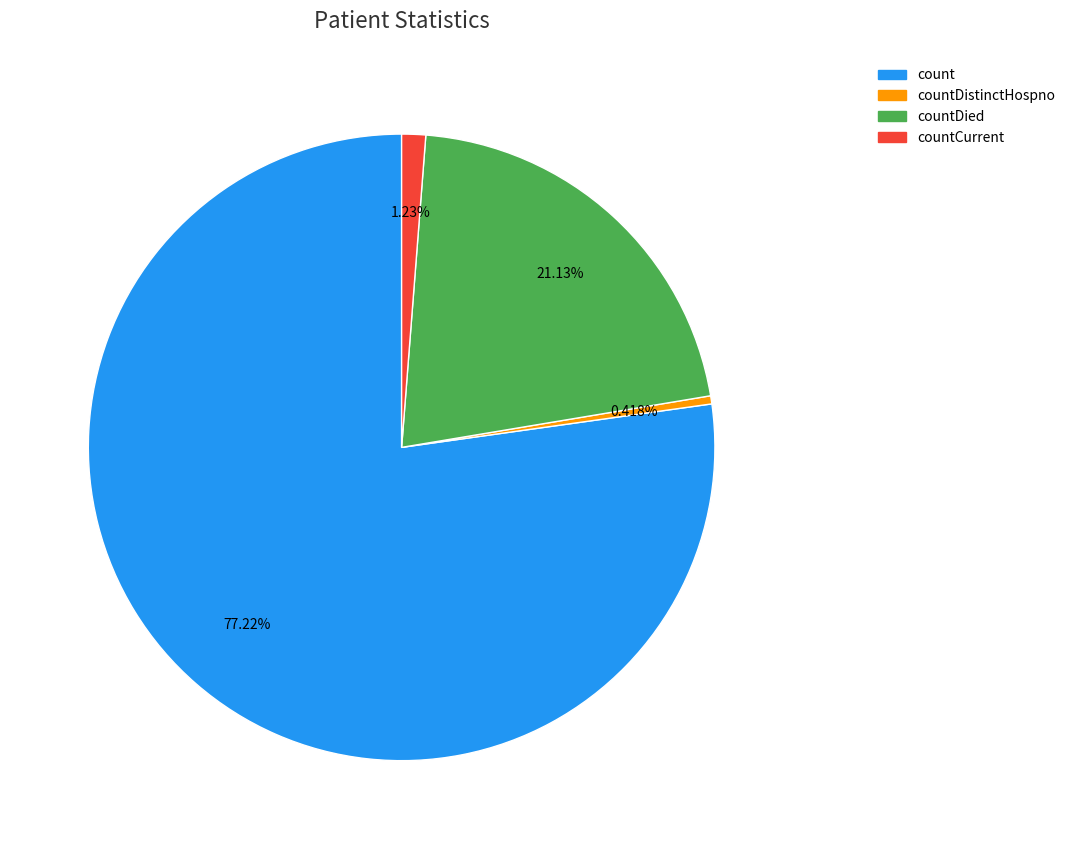

How many slices are in this pie chart?

4